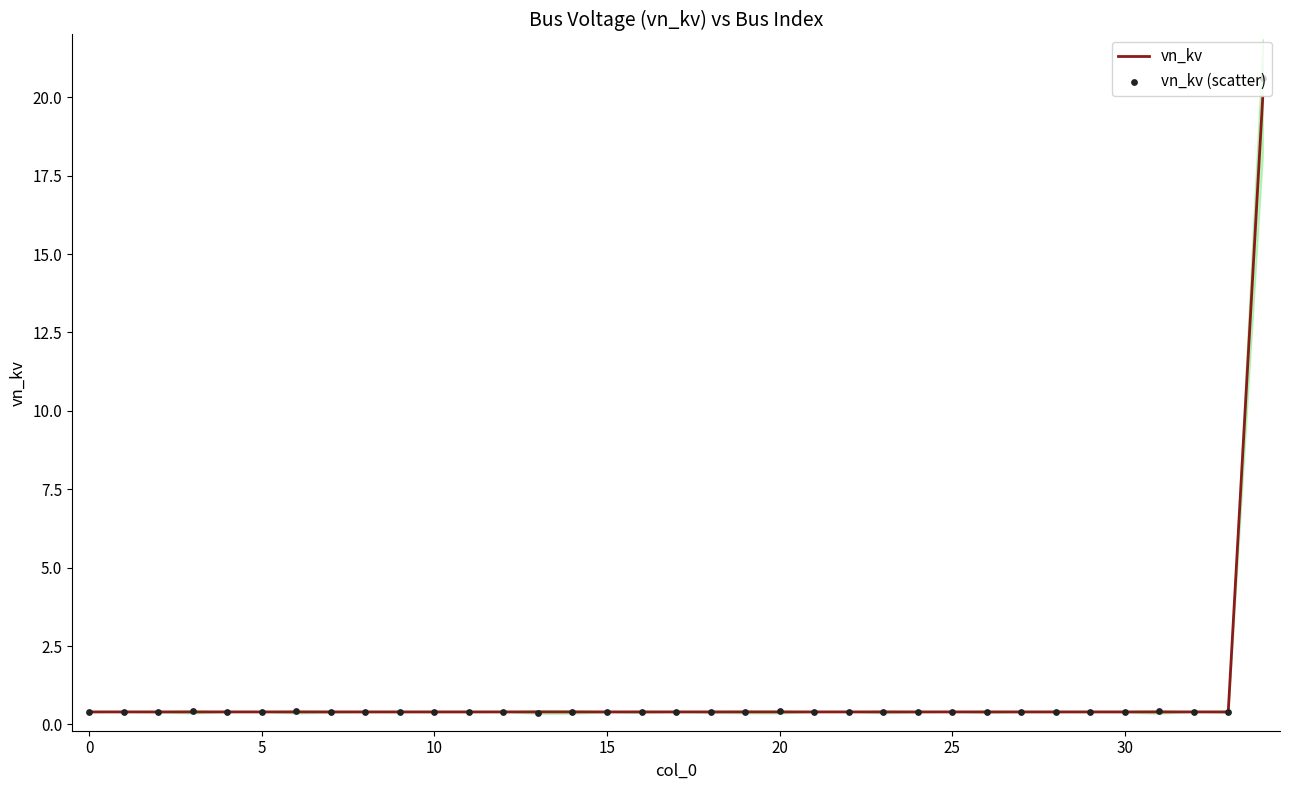

Which series reaches the minimum Y coordinate?

vn_kv (scatter)